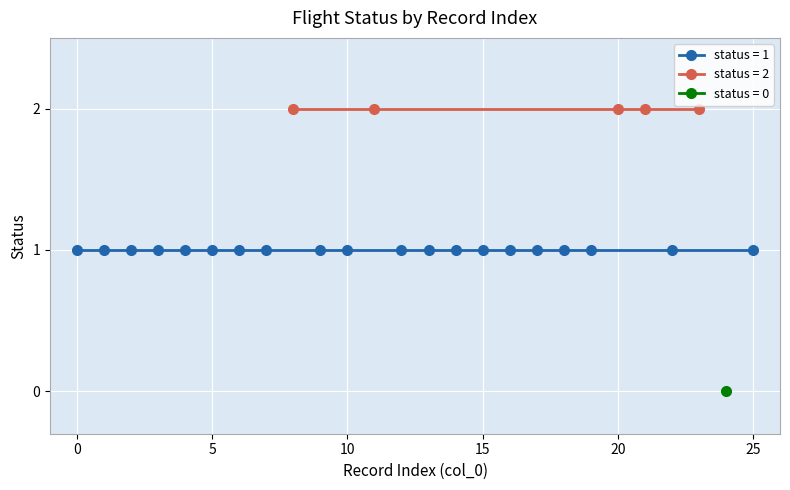

What is the average value?

1